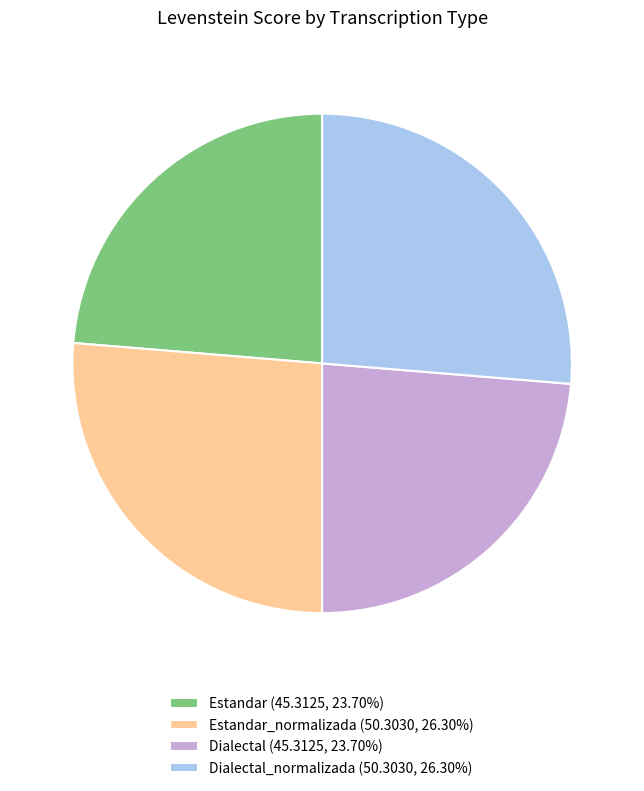

Is Estandar (45.3125, 23.70%) the majority of the pie?

No